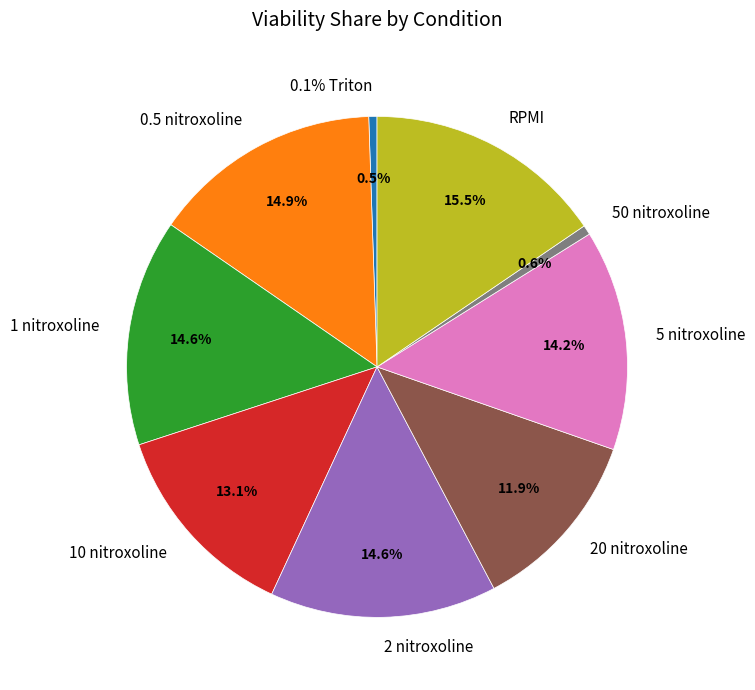

What is the smallest slice in the pie chart?

0.1% Triton